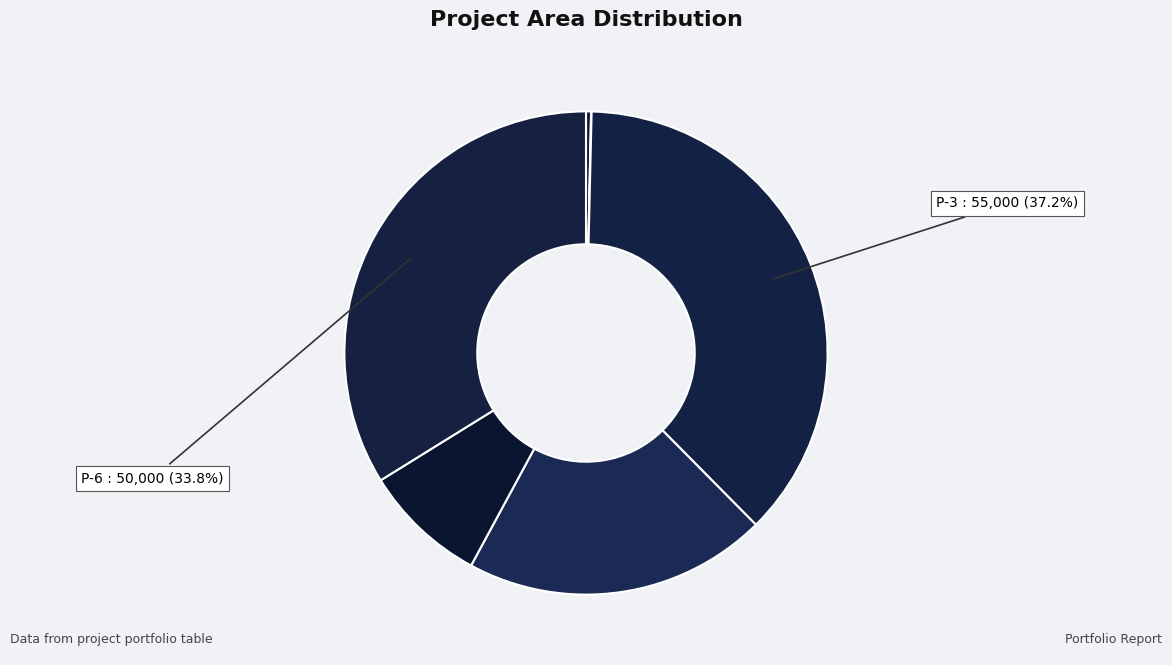

To the nearest percent, what is the difference between the largest and smallest slice percentages?

37%